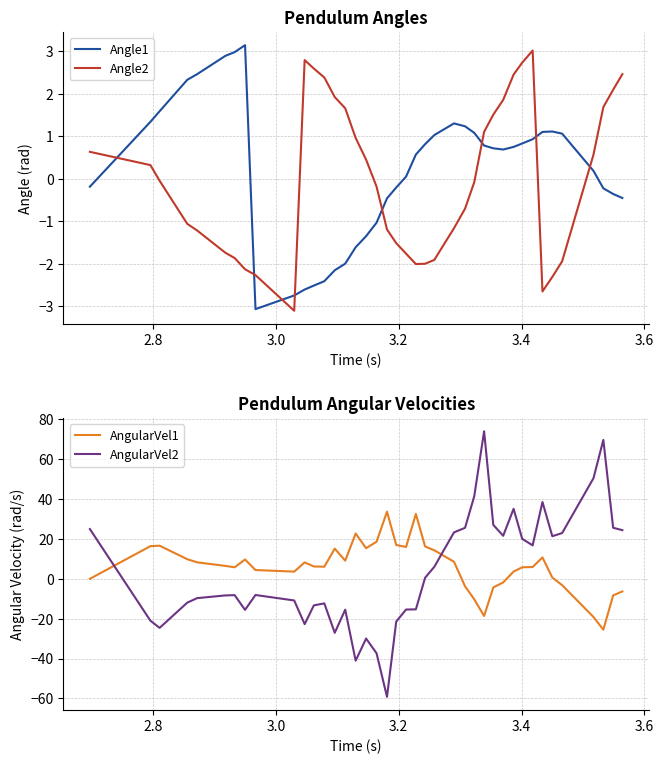

What is the maximum value for Angle2?

3.0